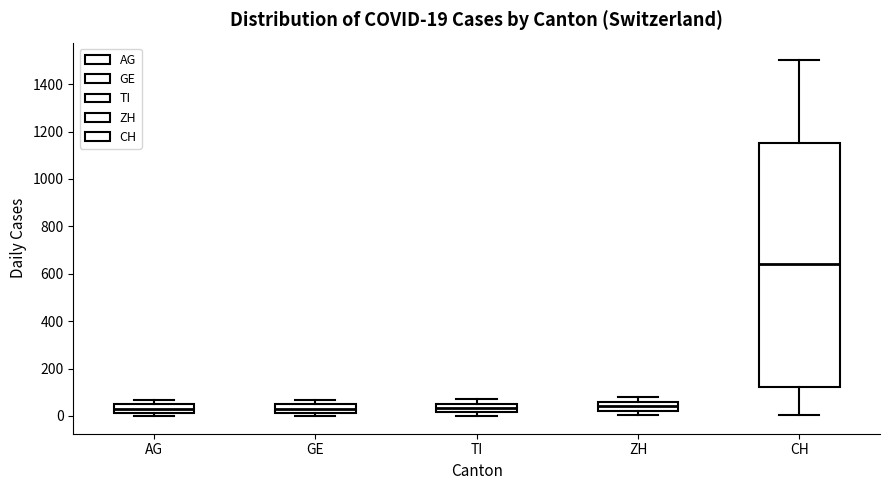

Which box has the highest median line?

CH